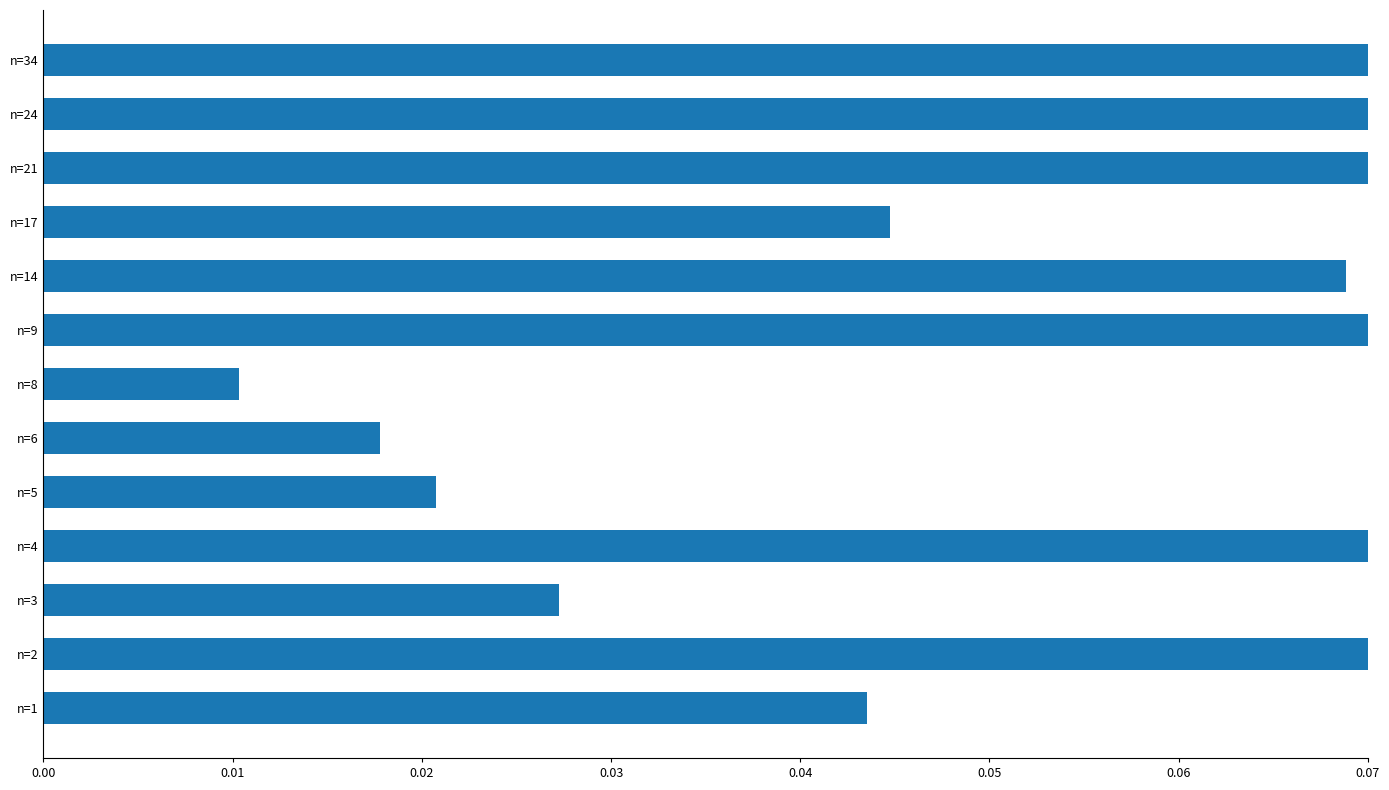

Count the number of categories in the chart.

13